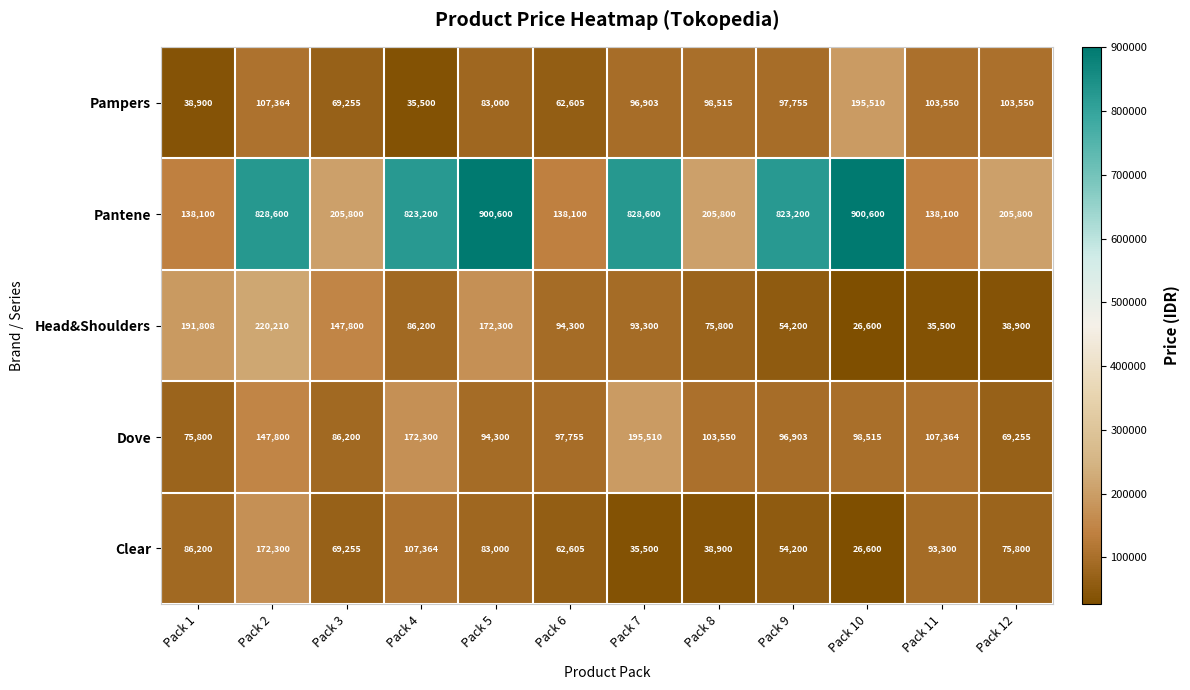

What is the total value across all series at Pack 5?

1333200